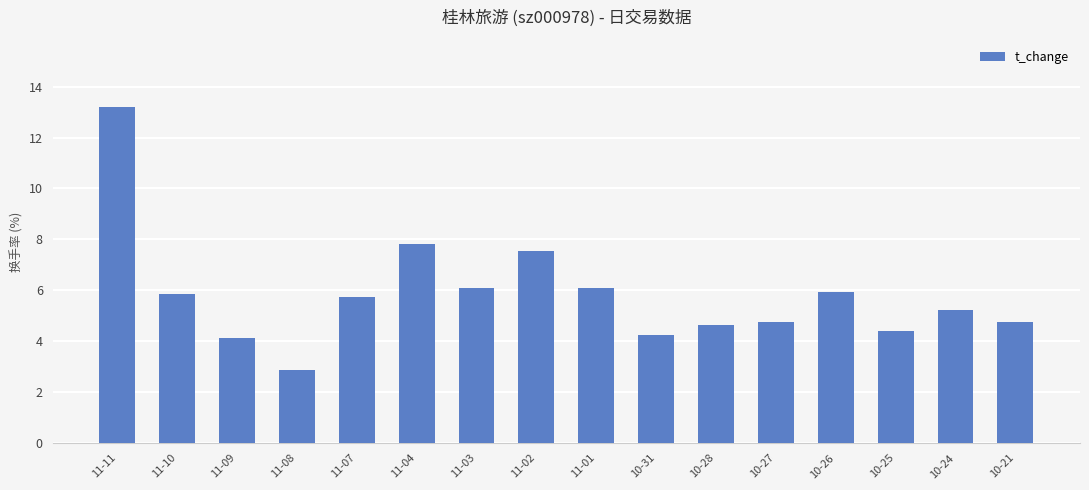

What is the maximum value shown in the chart?

13.2